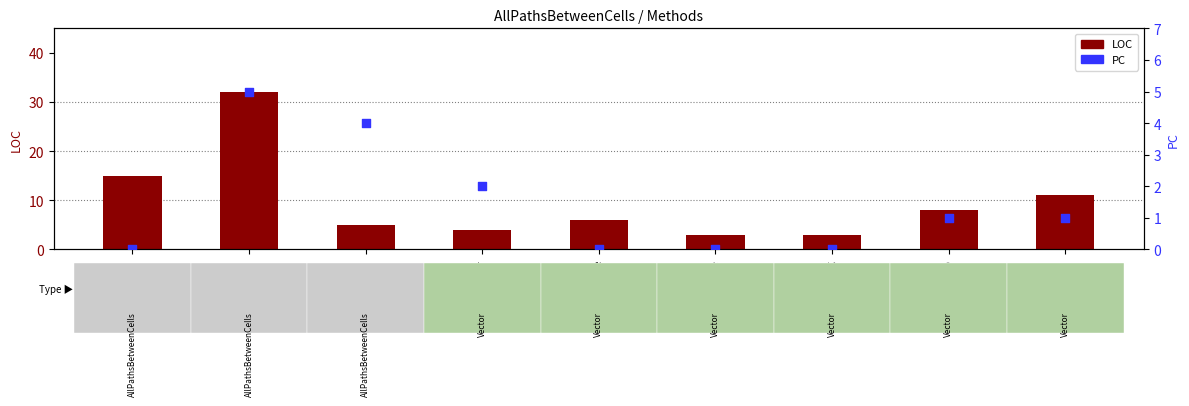

What is the total value across all series at Equals?

12